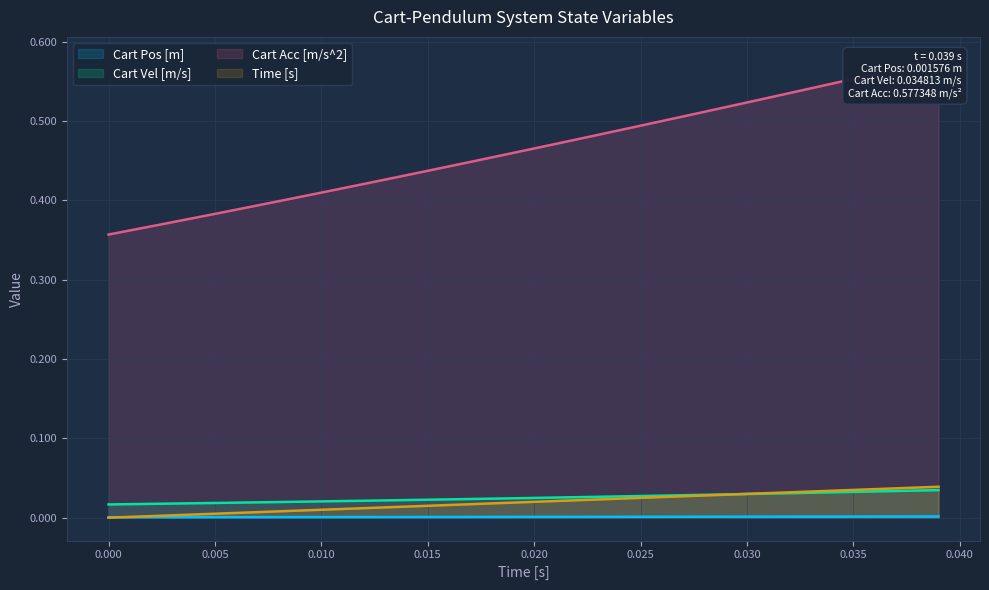

Reading right to left, what are all the values shown in this chart?

Cart Pos [m]: 0.0	0.0	0.0	0.0	0.0	0.0	0.0	0.0	0.0	0.0	0.0	0.0	0.0	0.0	0.0	0.0	0.0	0.0	0.0	0.0	0.0	0.0	0.0	0.0	0.0	0.0	0.0	0.0	0.0	0.0	0.0	0.0	0.0	0.0	0.0	0.0	0.0	0.0	0.0	0.0
Cart Vel [m/s]: 0.0	0.0	0.0	0.0	0.0	0.0	0.0	0.0	0.0	0.0	0.0	0.0	0.0	0.0	0.0	0.0	0.0	0.0	0.0	0.0	0.0	0.0	0.0	0.0	0.0	0.0	0.0	0.0	0.0	0.0	0.0	0.0	0.0	0.0	0.0	0.0	0.0	0.0	0.0	0.0
Cart Acc [m/s^2]: 0.6	0.6	0.6	0.6	0.6	0.5	0.5	0.5	0.5	0.5	0.5	0.5	0.5	0.5	0.5	0.5	0.5	0.5	0.5	0.5	0.5	0.5	0.4	0.4	0.4	0.4	0.4	0.4	0.4	0.4	0.4	0.4	0.4	0.4	0.4	0.4	0.4	0.4	0.4	0.4
Time [s]: 0.0	0.0	0.0	0.0	0.0	0.0	0.0	0.0	0.0	0.0	0.0	0.0	0.0	0.0	0.0	0.0	0.0	0.0	0.0	0.0	0.0	0.0	0.0	0.0	0.0	0.0	0.0	0.0	0.0	0.0	0.0	0.0	0.0	0.0	0.0	0.0	0.0	0.0	0.0	0.0